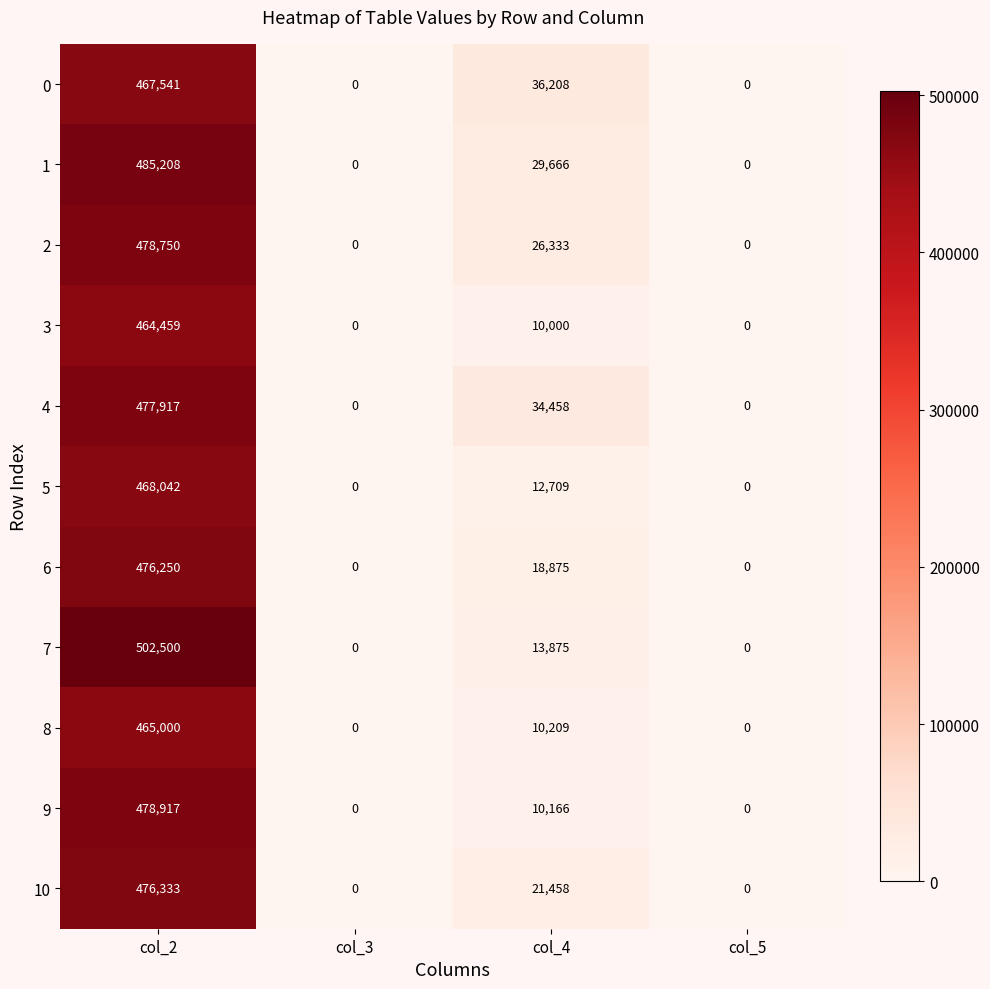

What is the highest value of the 4 series?

477917